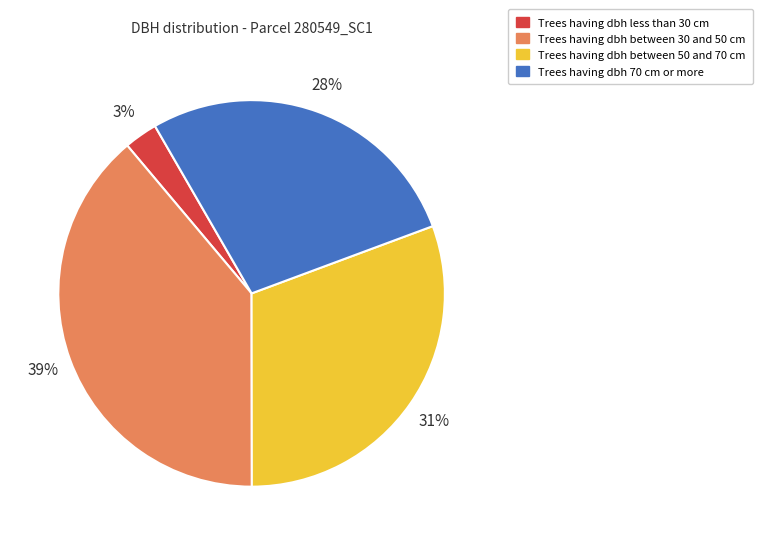

Is there a majority slice in this chart?

No